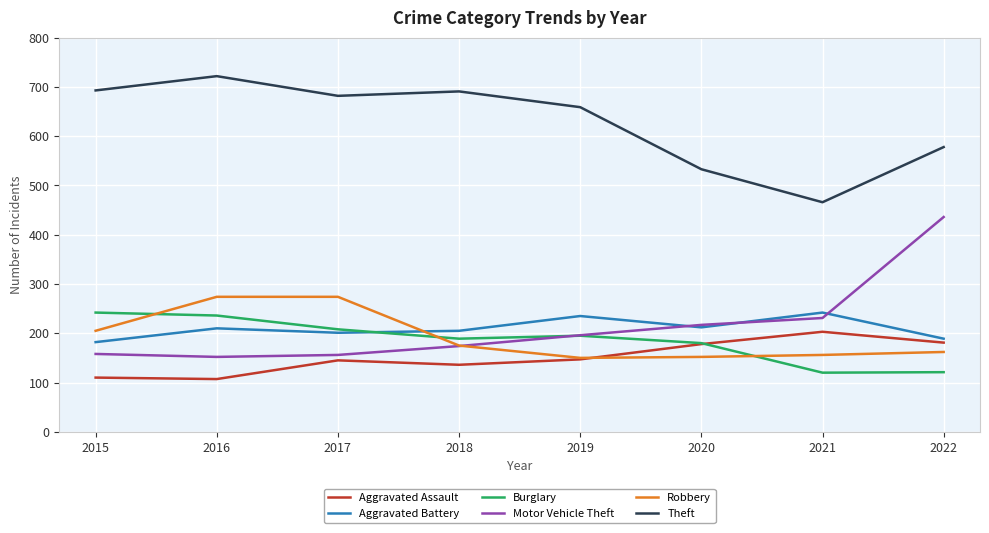

What is the total value across all series at 2015?

1590